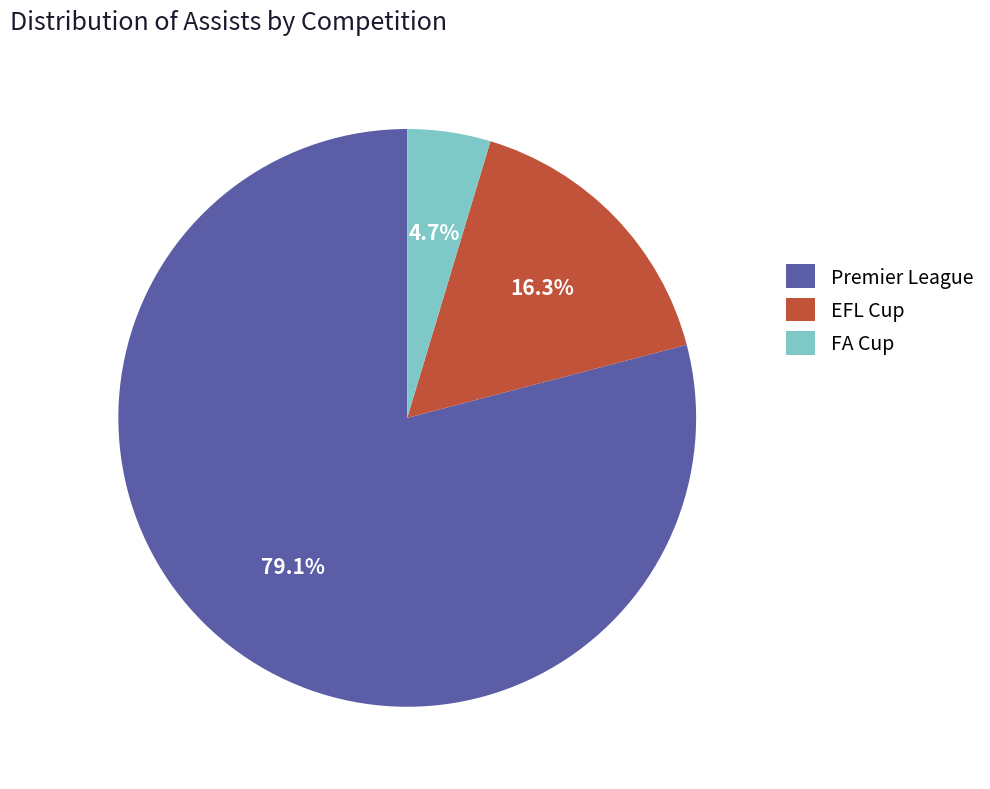

How many slices are in this pie chart?

3